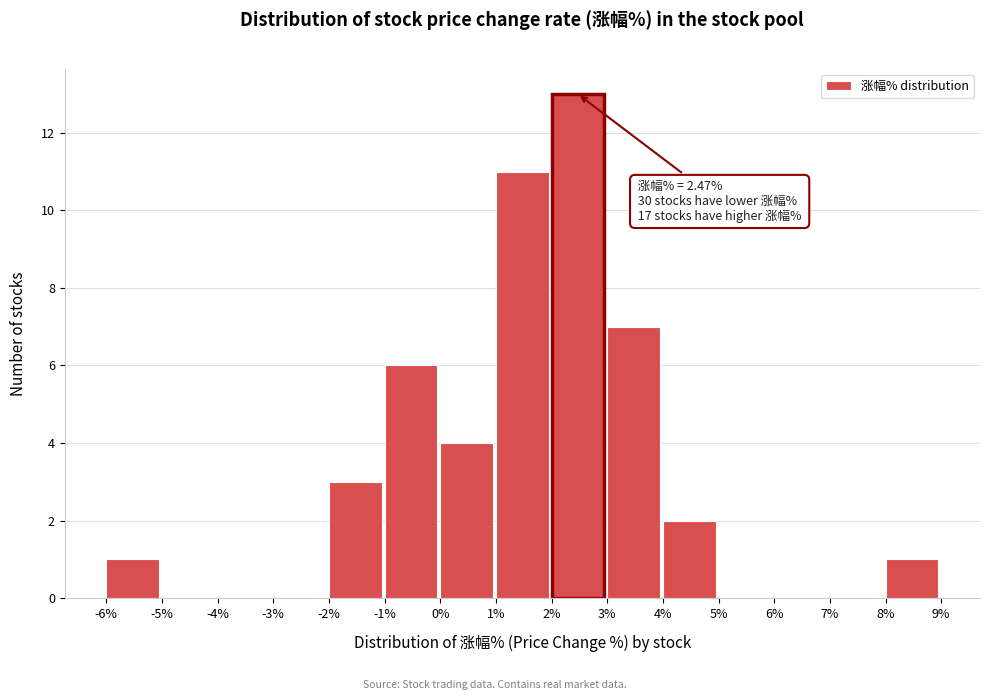

Which range on the x-axis has the tallest bar?

2% to 3%